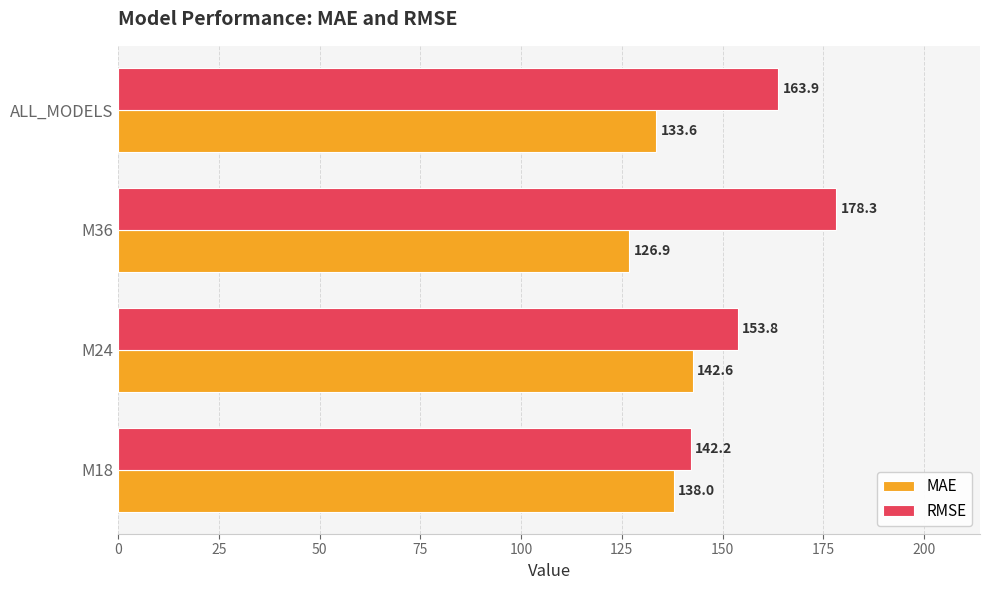

At which category is the sum across all series the highest?

M36